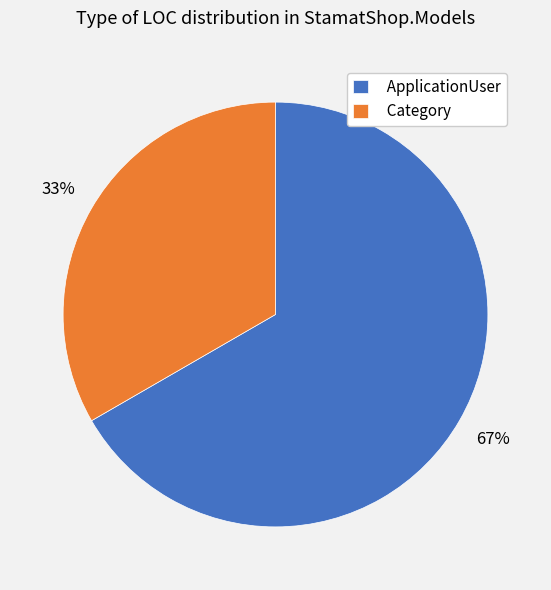

Between ApplicationUser and Category, which is larger?

ApplicationUser